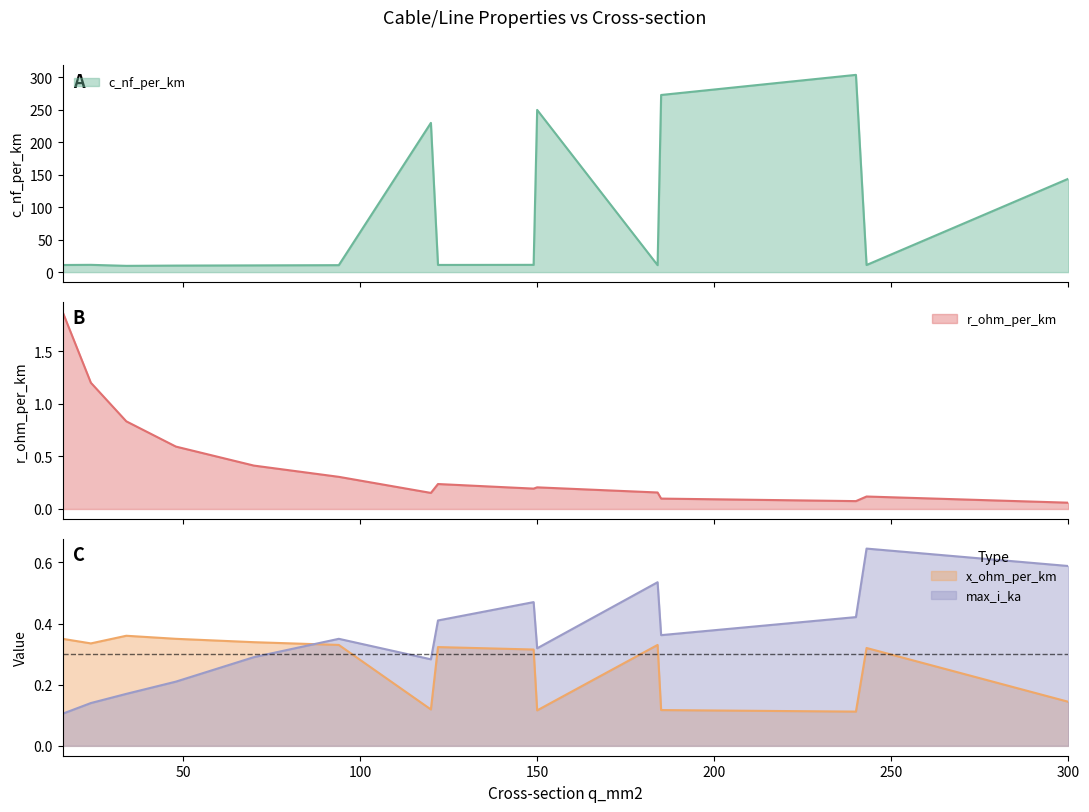

The max_i_ka series shows 0.3 at 300. True or false?

False